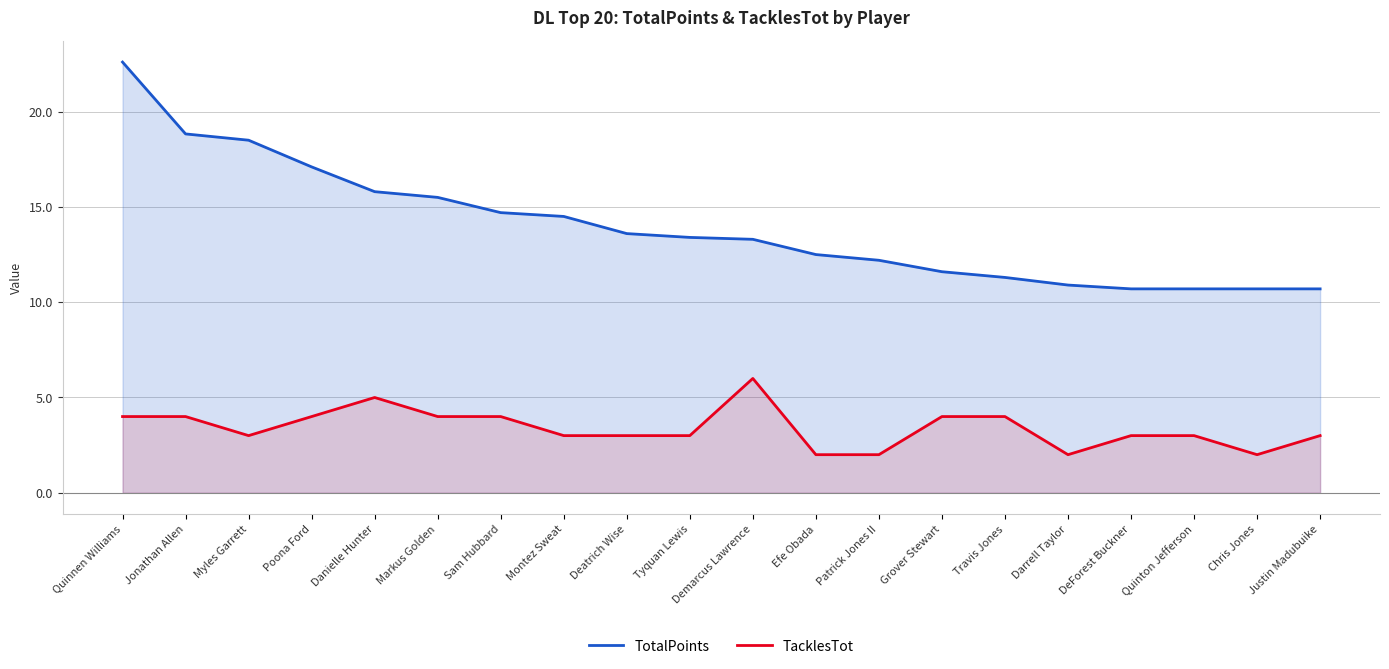

What is the value of the TotalPoints point at the 14th from the left?

11.6